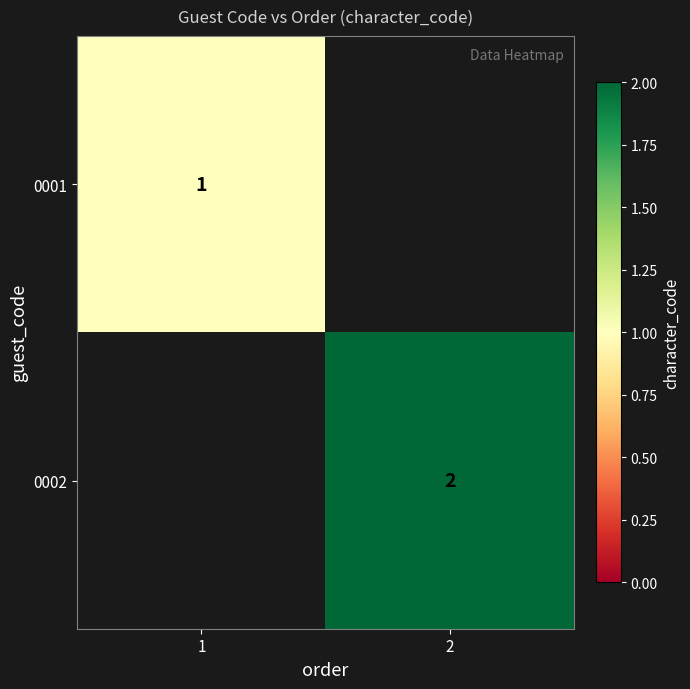

Is it true that 0001 equals 1 at 1?

True